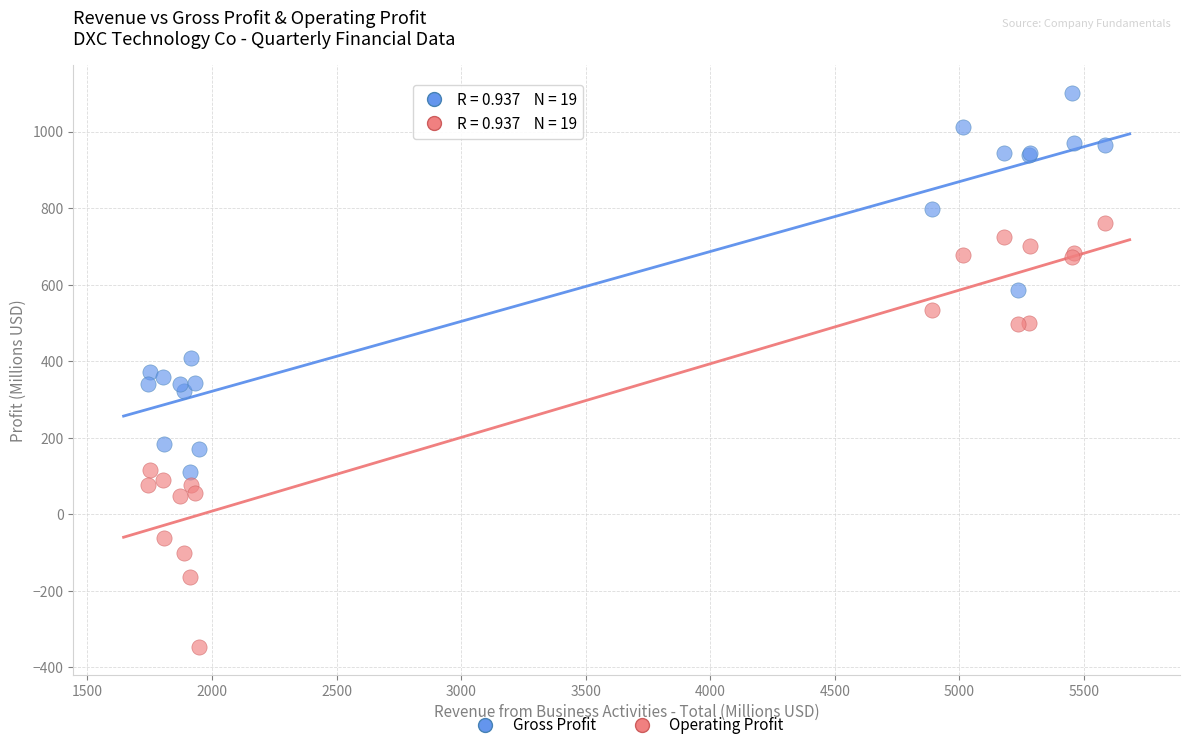

What is the X range (max minus min) for the scatter plot?

3839